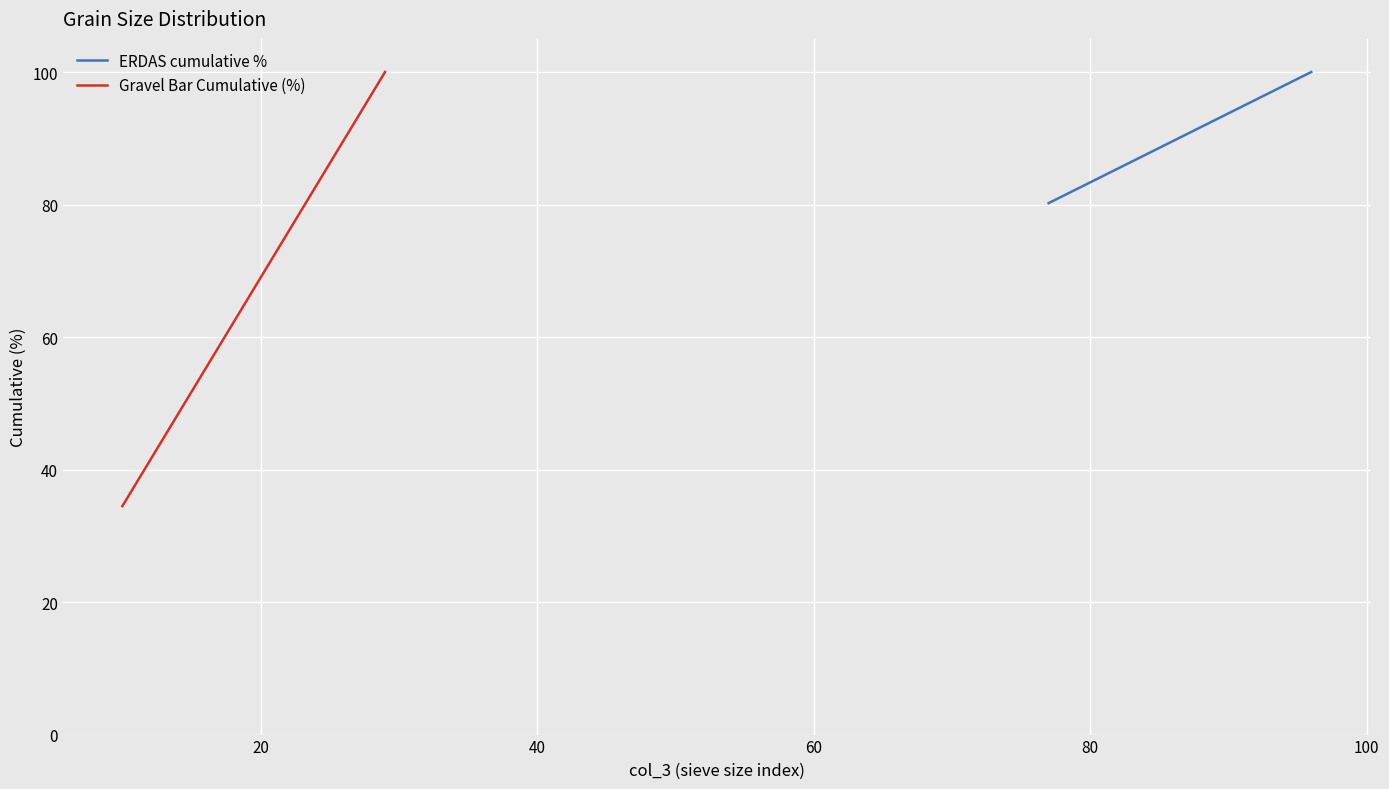

At how many categories does at least one series exceed 40?

20